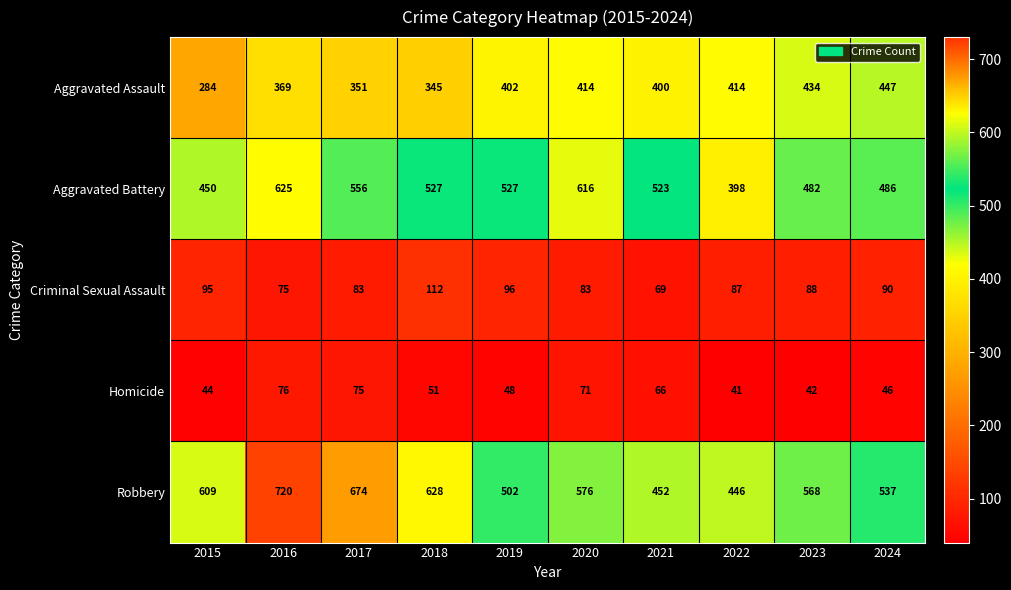

At which category does the chart reach its peak across all series?

2016